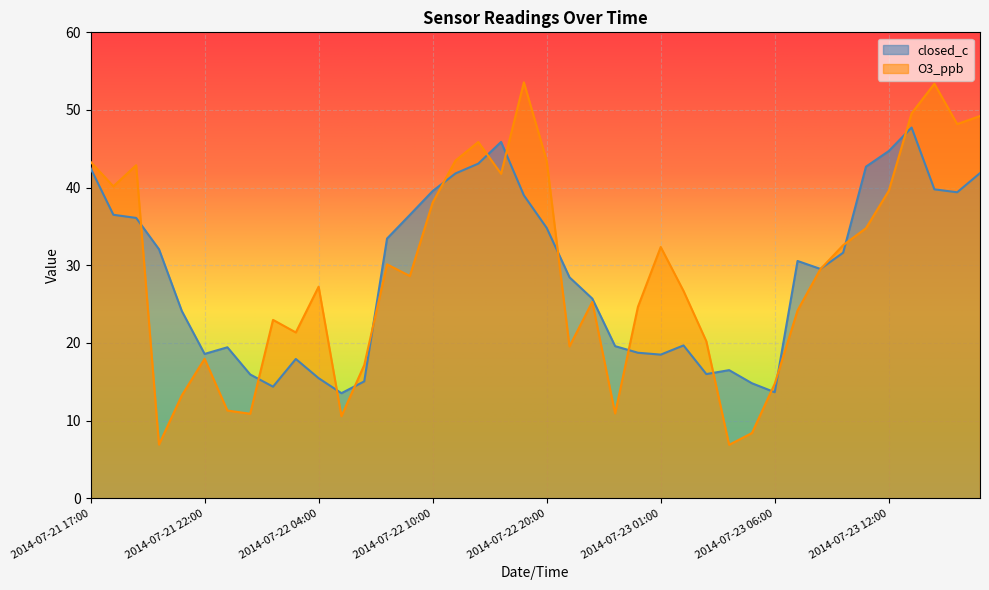

List the series in order of their overall mean, highest first.

O3_ppb, closed_c